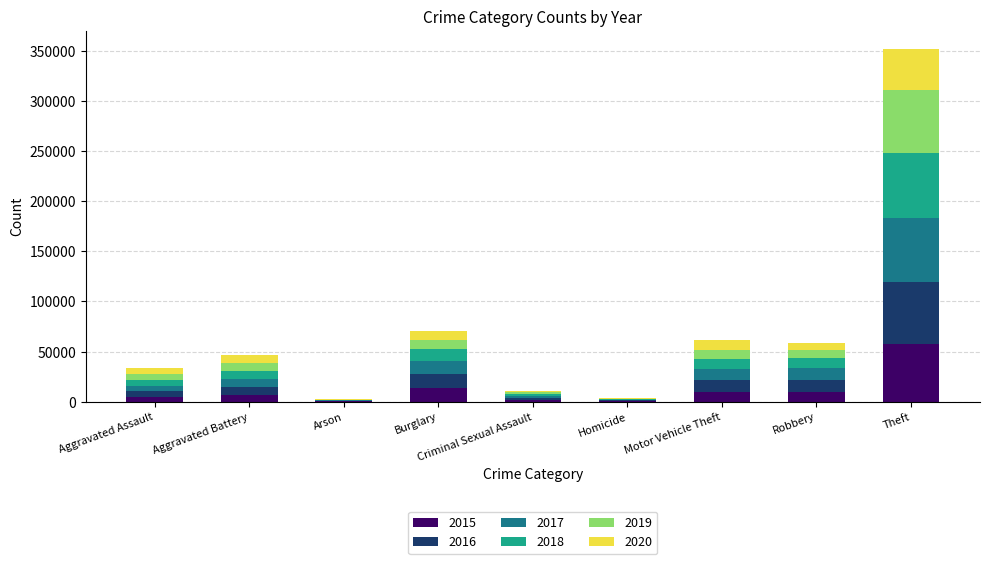

At which label does 2015 reach its peak?

Theft